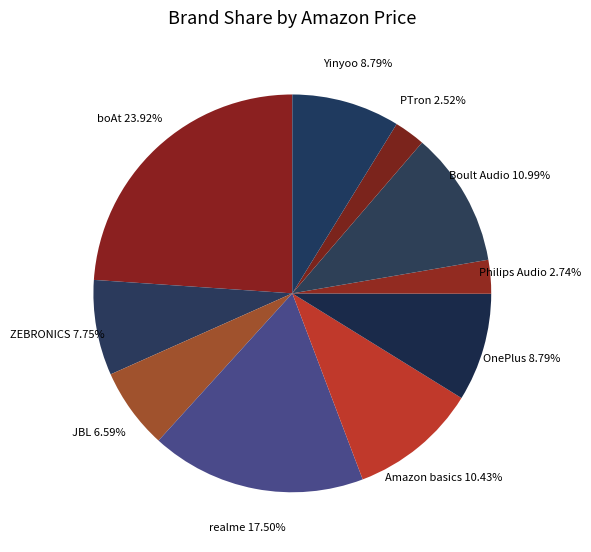

To the nearest percent, what is the average slice percentage?

10%